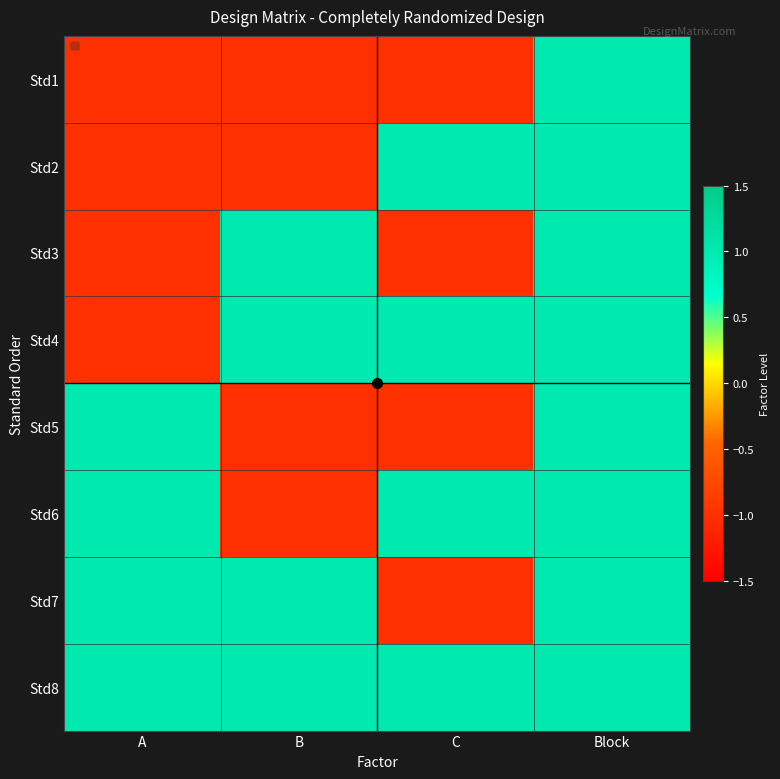

How many distinct data groups are displayed?

8